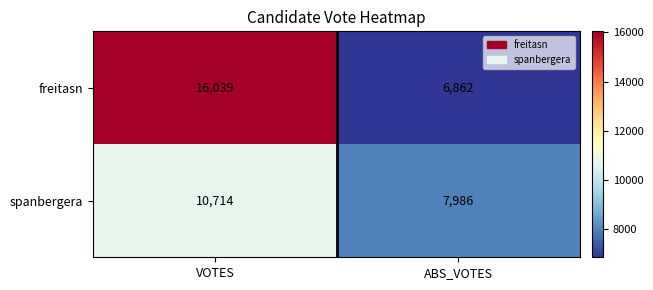

Rank the series by their maximum value, from lowest to highest.

spanbergera, freitasn